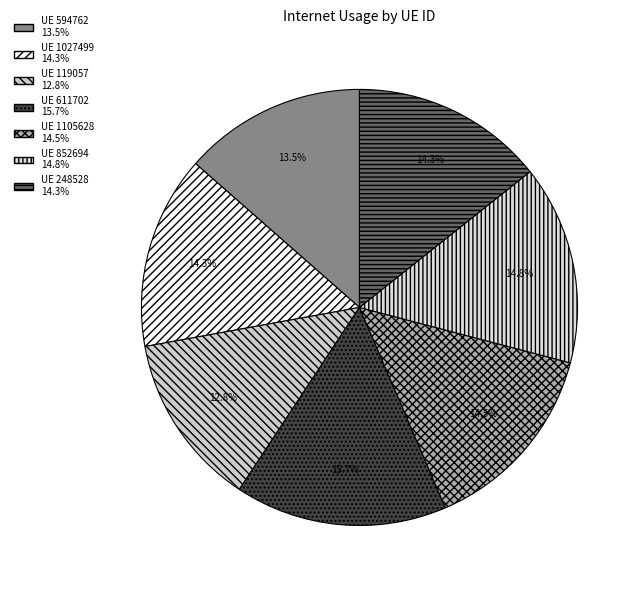

Rank the categories by value from highest to lowest.

611702, 852694, 1105628, 1027499, 248528, 594762, 119057